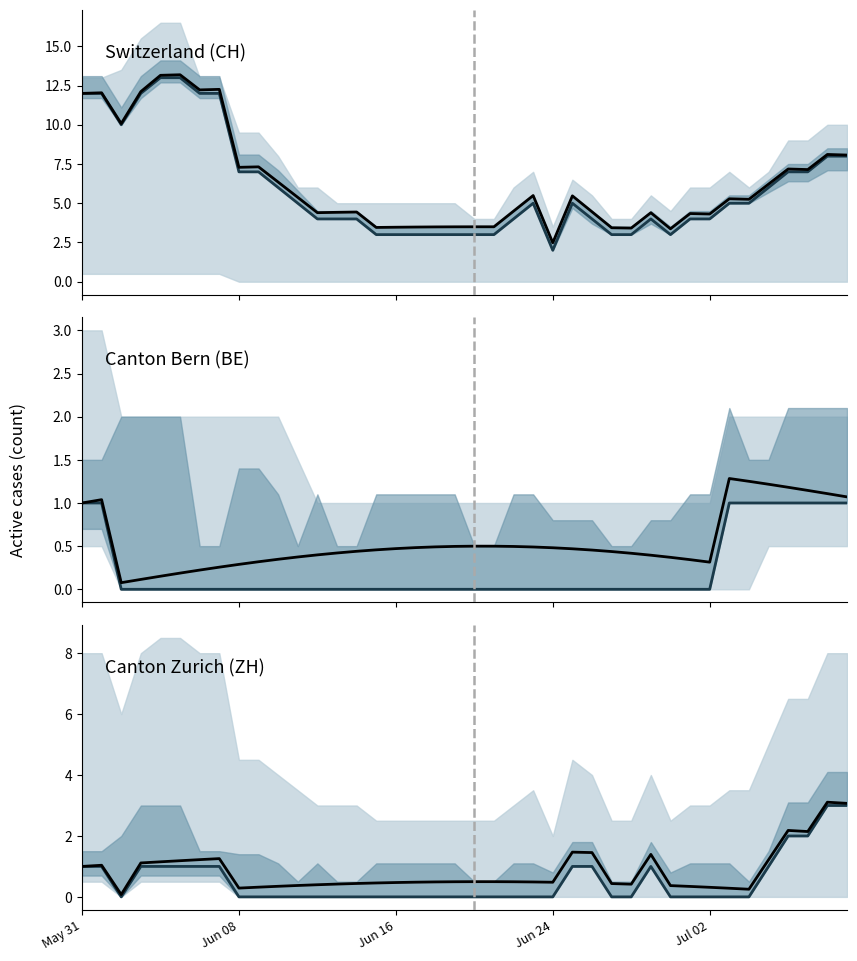

What is the difference between the second highest and second lowest values in the Canton Zurich (ZH) (projection) series?

3.0